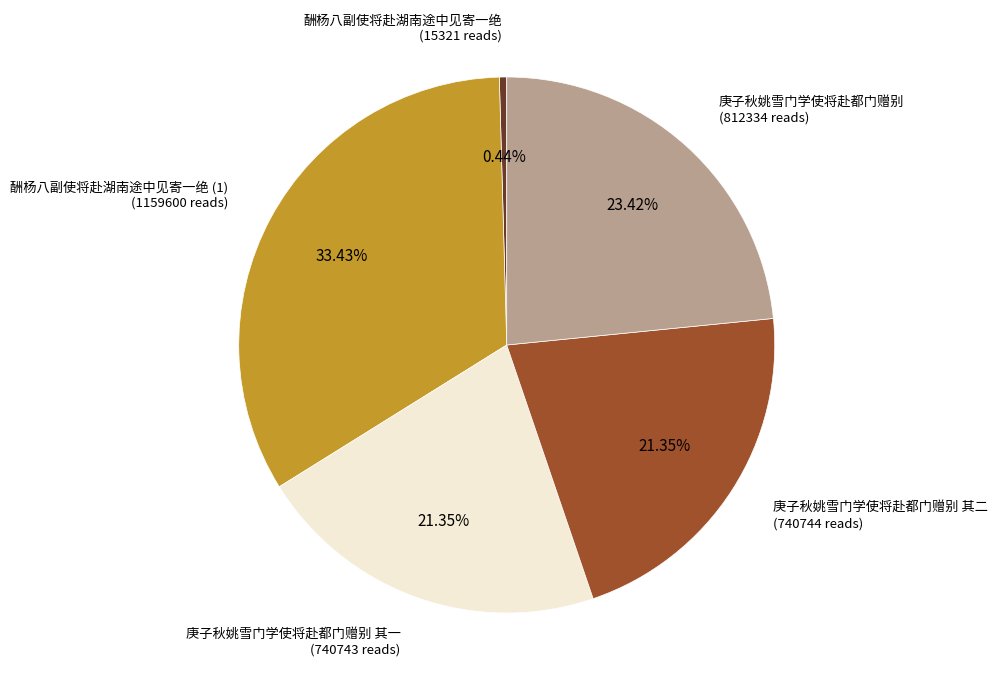

Does any single category account for the majority?

No